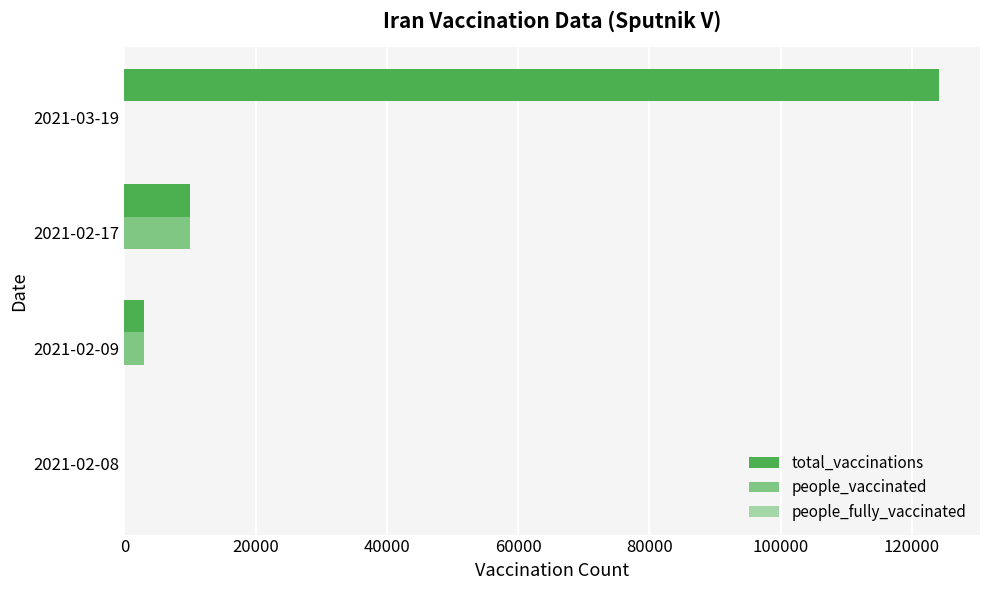

Count the number of categories in the chart.

4